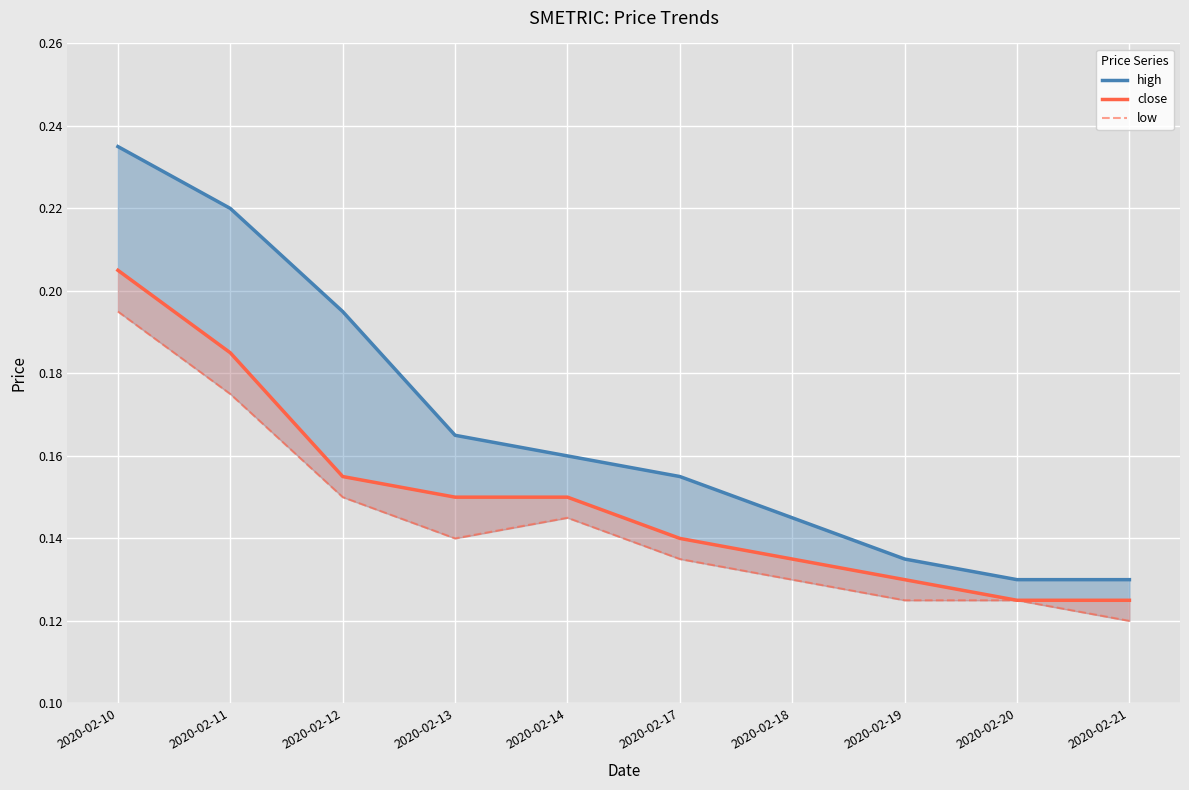

In low, how many points are higher than both neighbors (excluding endpoints)?

1